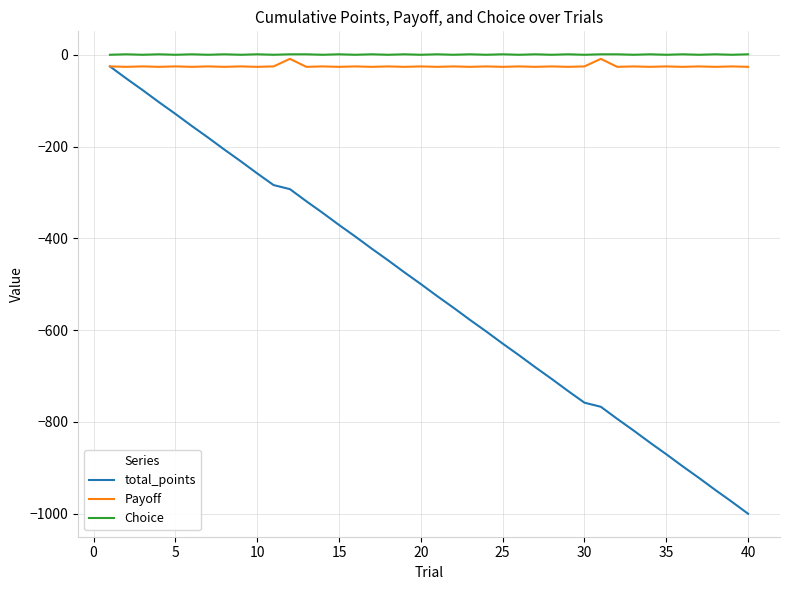

Which series has the widest spread of values?

total_points